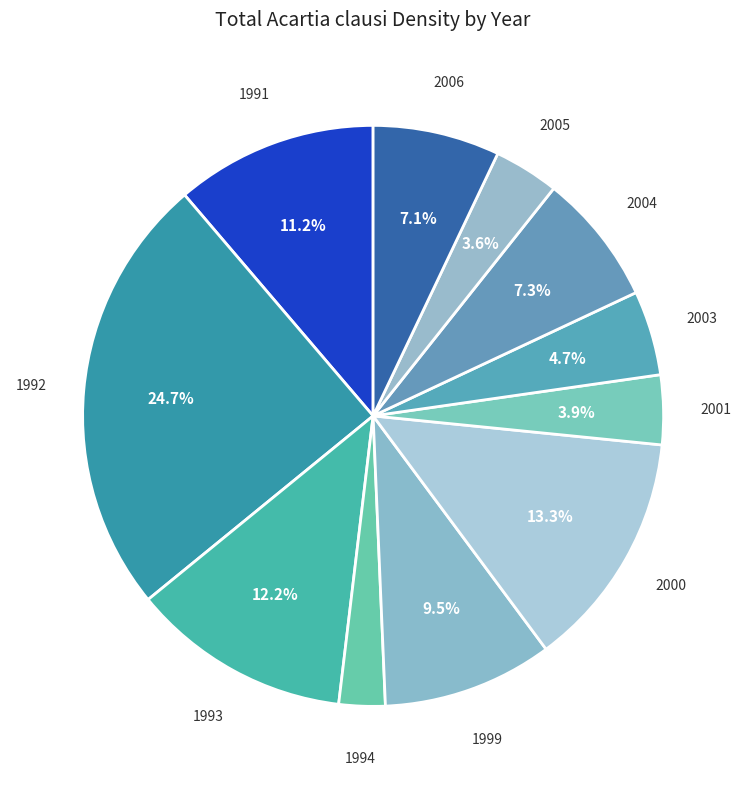

How many segments does this pie chart have?

11